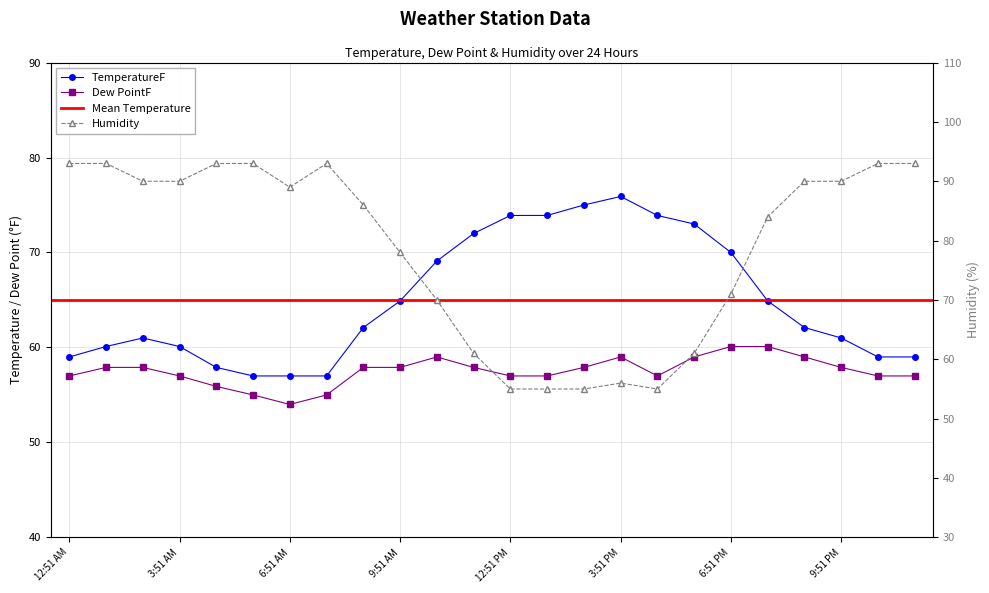

Where is the first local maximum for TemperatureF?

2:51 AM